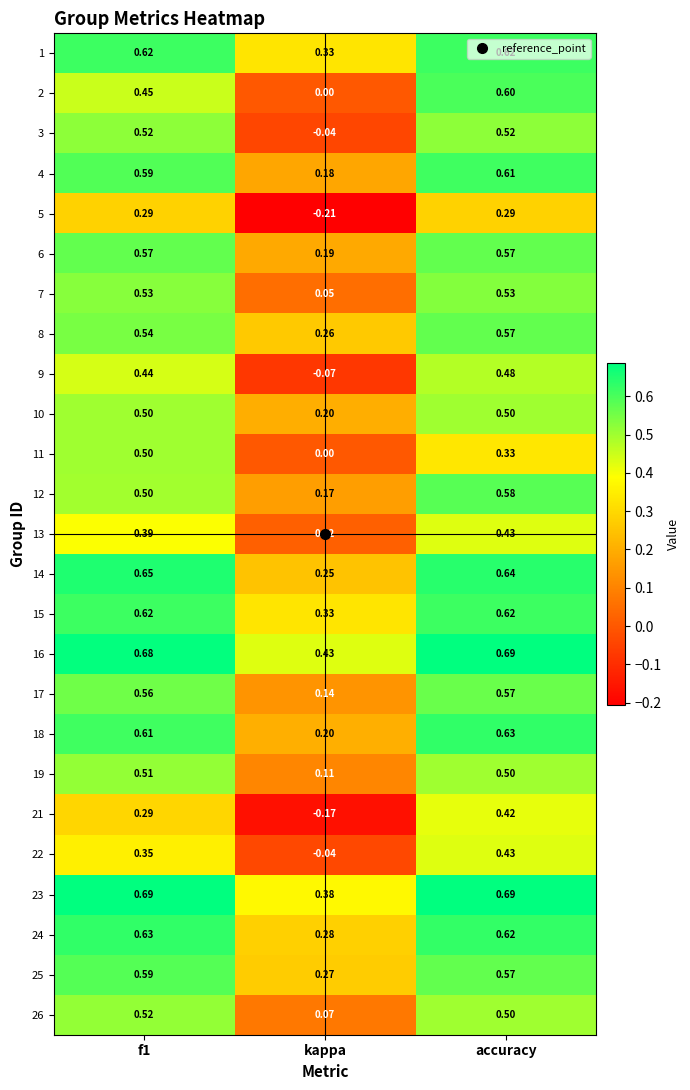

Which category has the lowest value across all series?

kappa